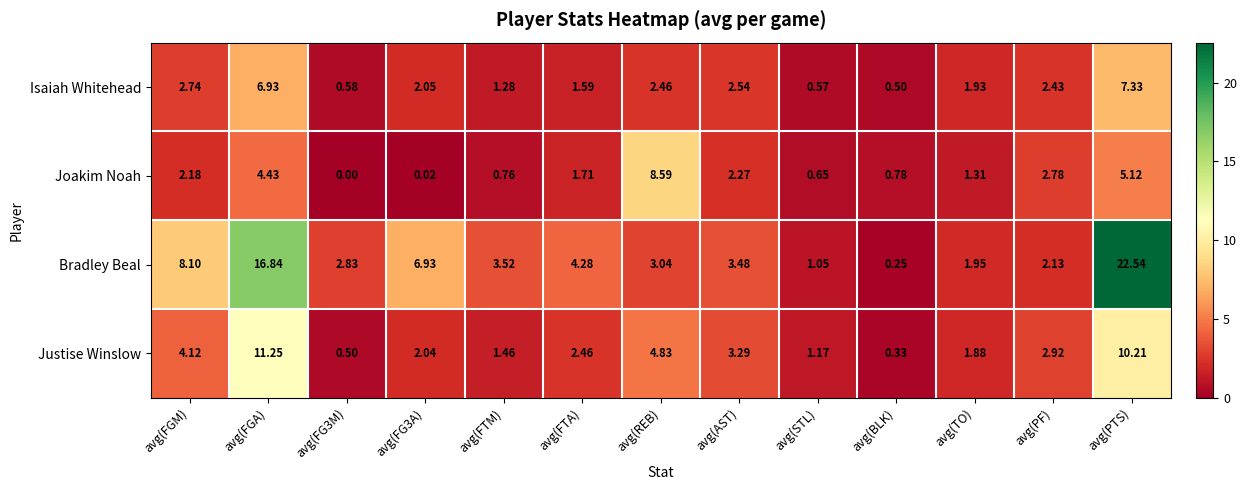

Which series has the largest total across all categories?

Bradley Beal